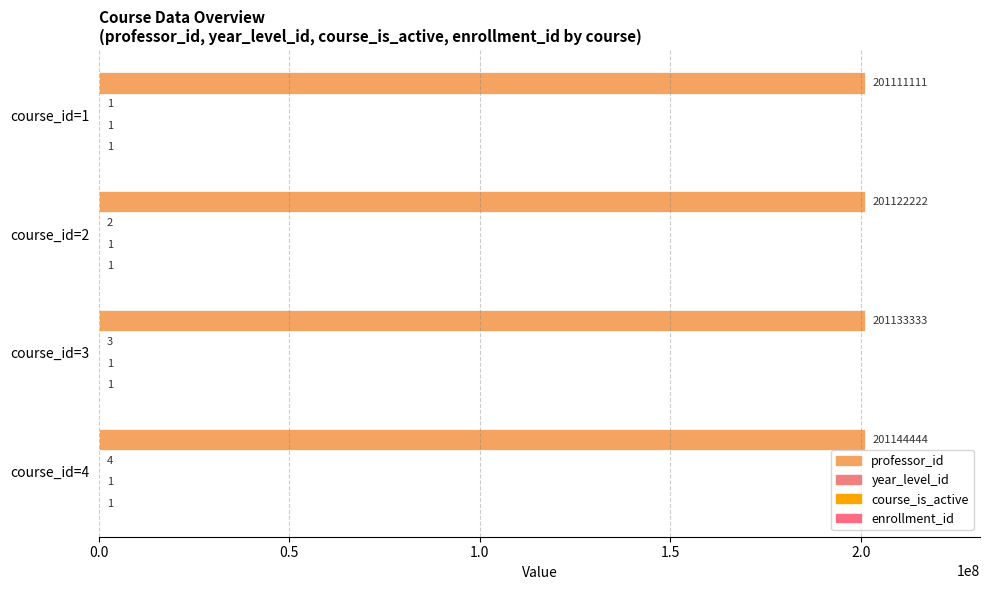

What is the maximum value for professor_id?

201144444